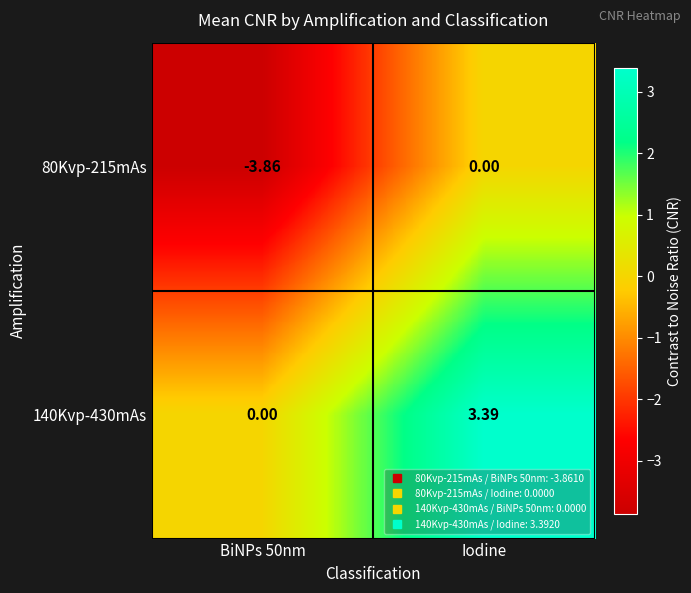

Which category has the highest value across all series?

Iodine